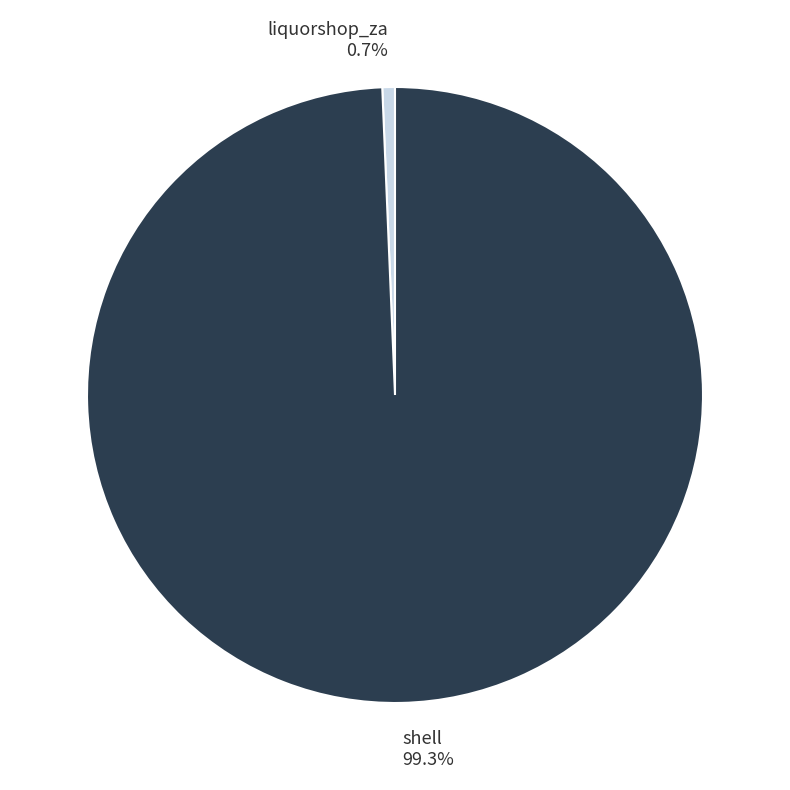

True or false: liquorshop_za accounts for 1% of the total.

True